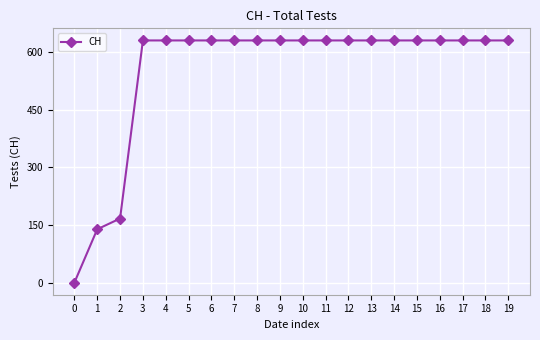

What is the ratio of the value at 6 to the value at 4?

1.0